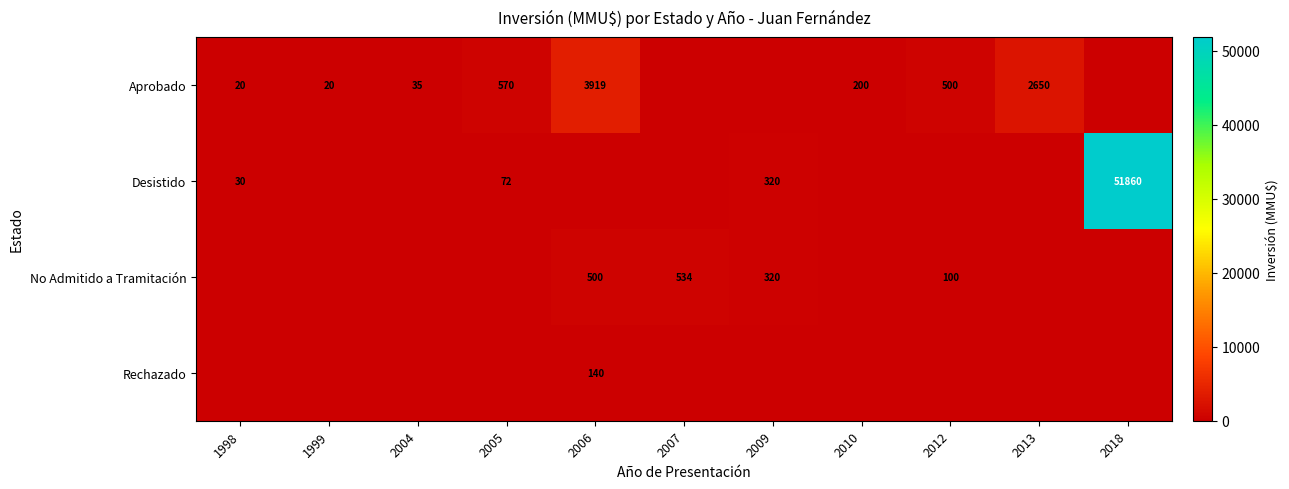

What is the sum of the Aprobado values at 2010 and 2013?

2850